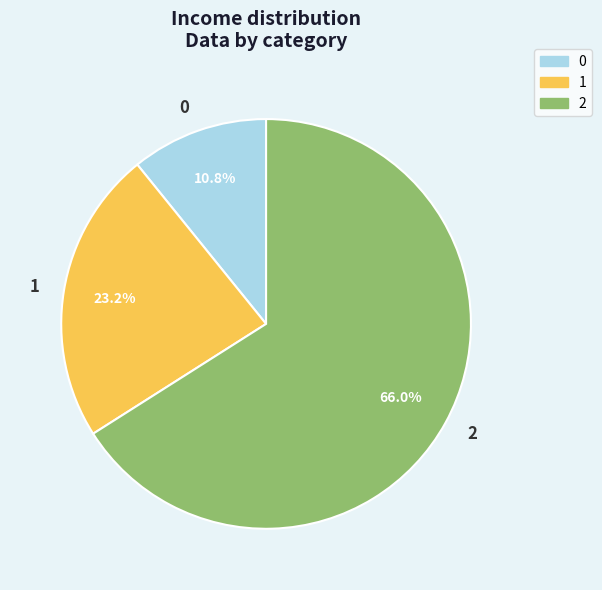

Rank the categories by value from highest to lowest.

2, 1, 0